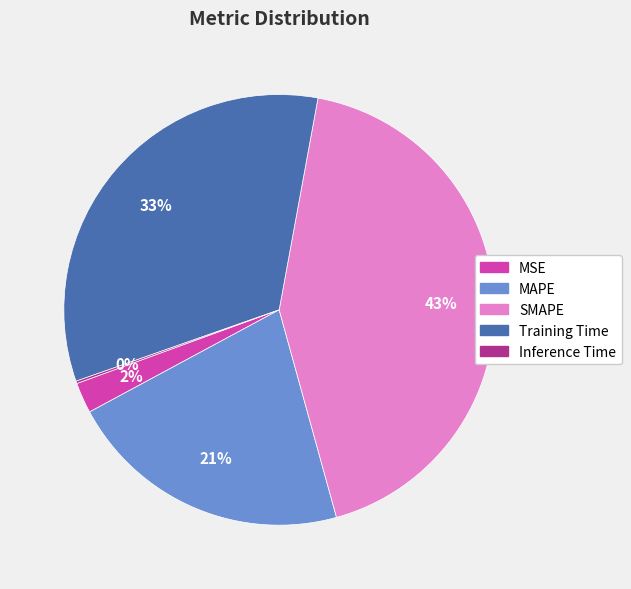

Is MAPE the majority of the pie?

No